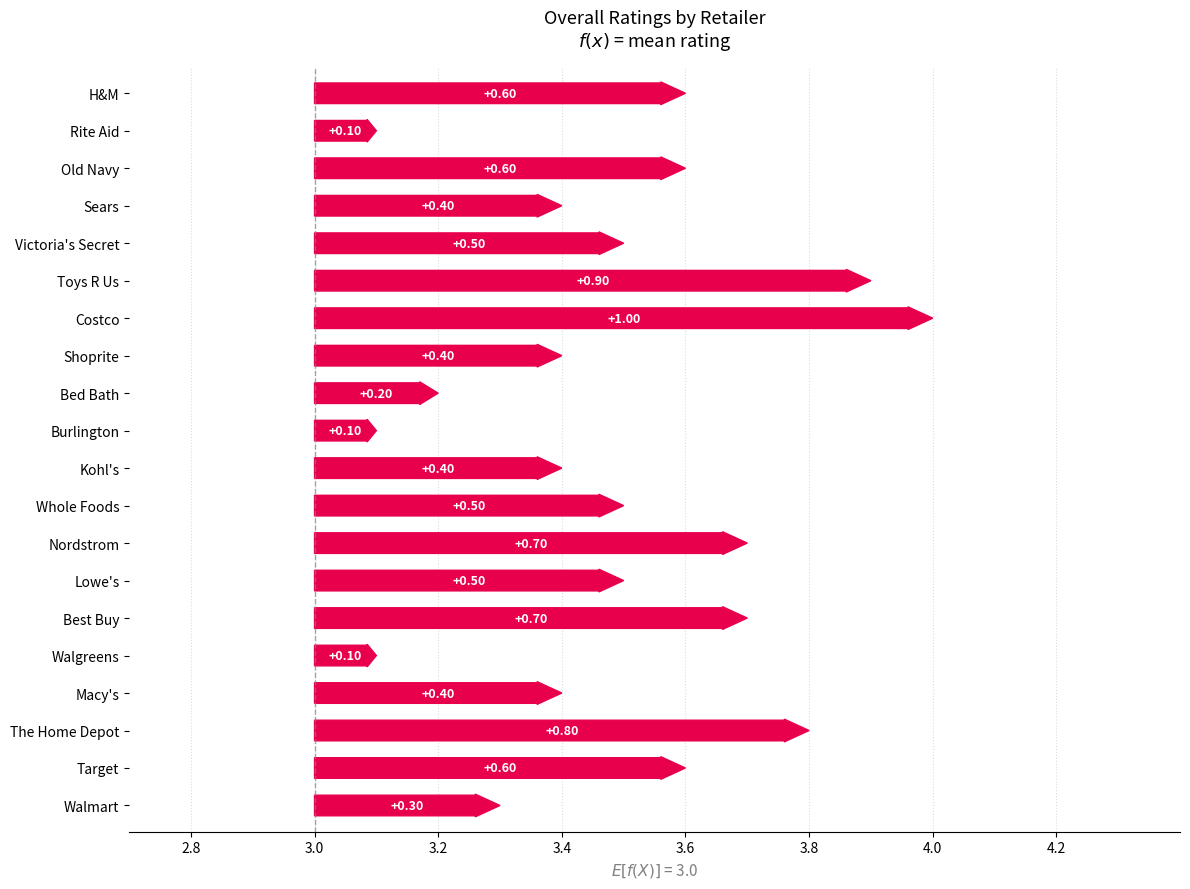

List the labels in order of value, largest first.

Costco, Toys R Us, The Home Depot, Best Buy, Nordstrom, Target, Old Navy, H&M, Lowe's, Whole Foods, Victoria's Secret, Macy's, Kohl's, Shoprite, Sears, Walmart, Bed Bath, Walgreens, Burlington, Rite Aid